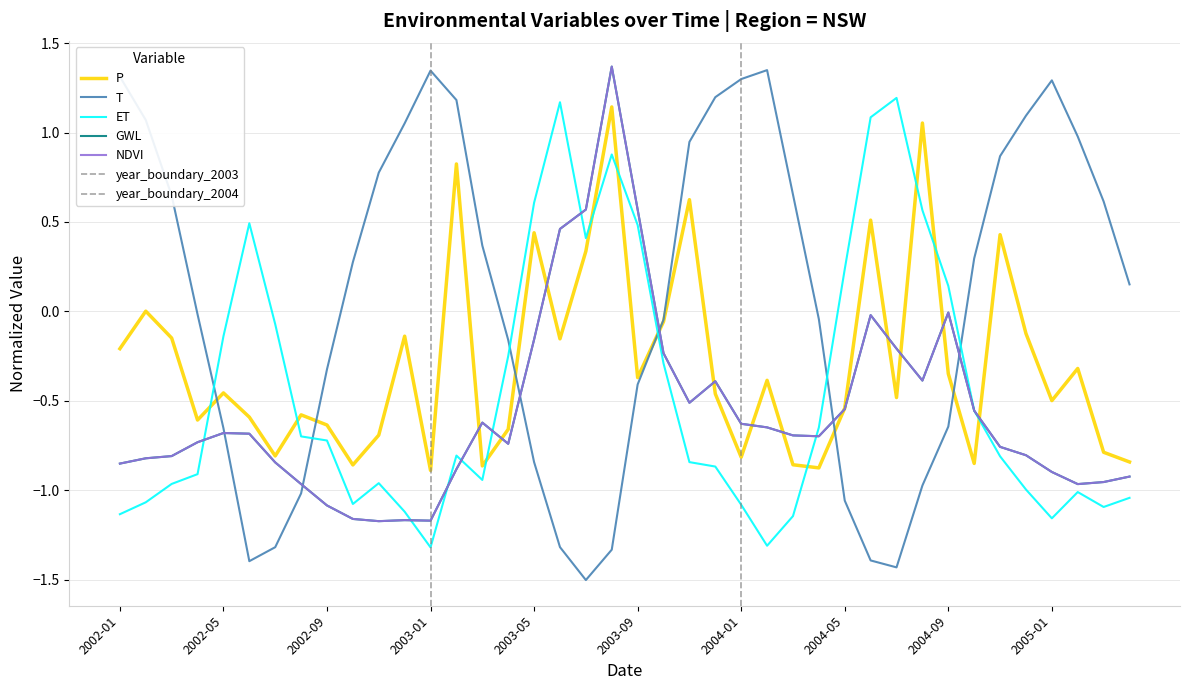

Is the value of T at 2002-07 greater than the value of ET at 2002-09?

No